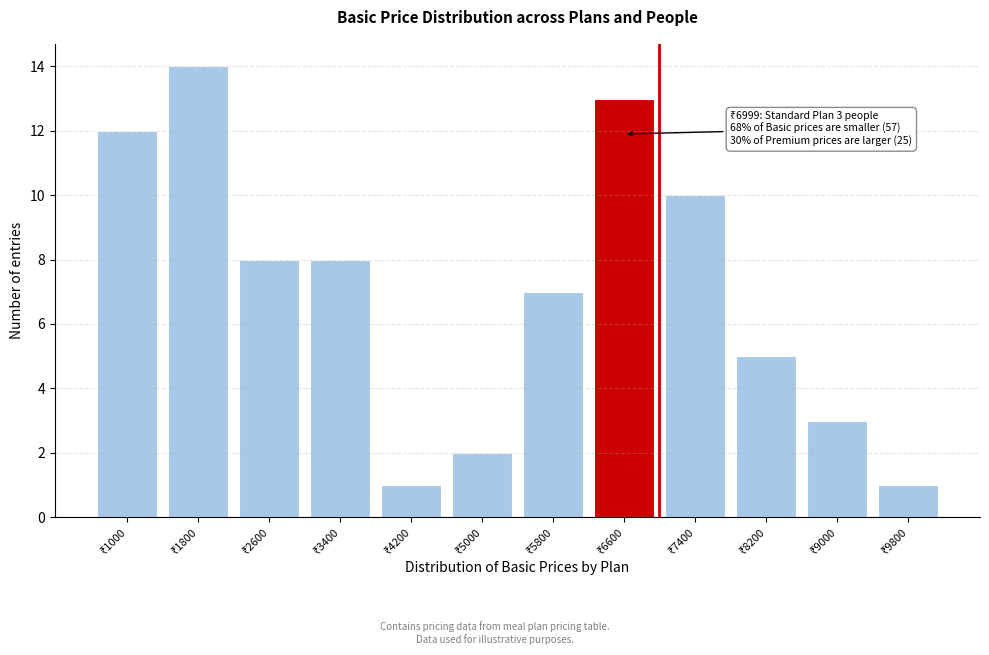

Reading left to right, list all the values displayed in this chart.

12	14	8	8	1	2	7	13	10	5	3	1